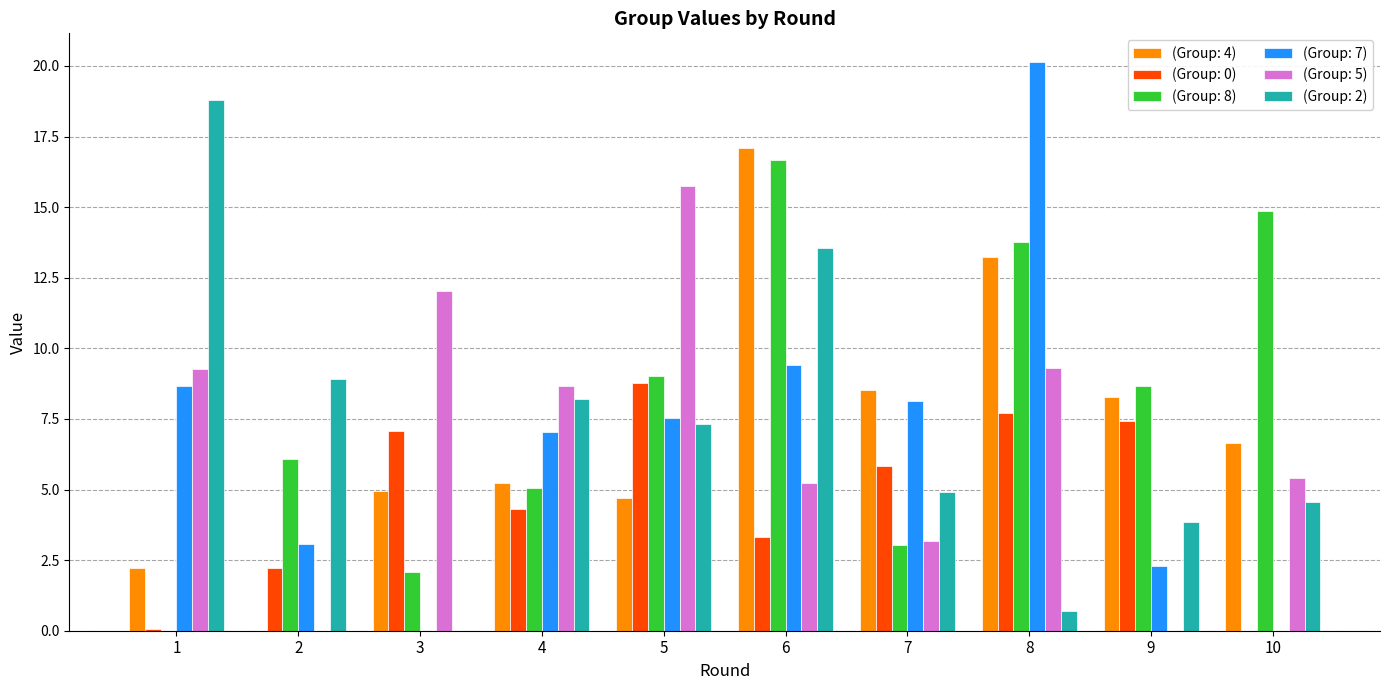

The (Group: 7) series shows 12.5 at 3. True or false?

False